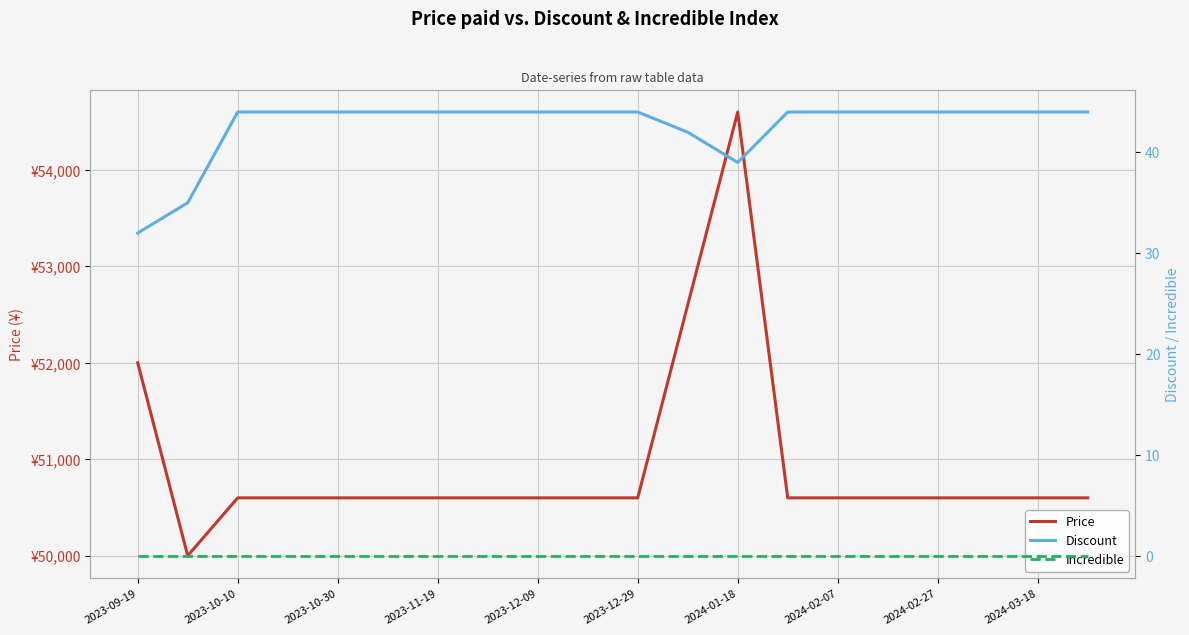

What is the sum of the Discount values at 15 and 2024-02-27?

88